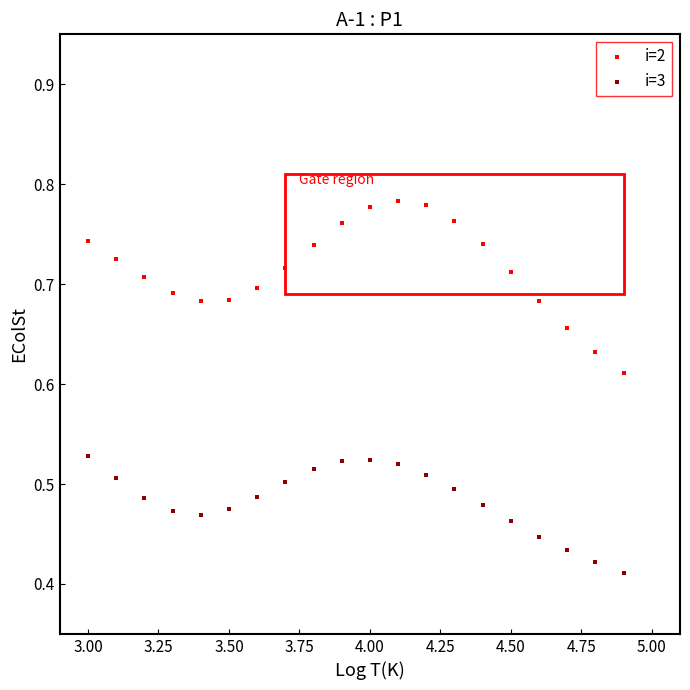

What are all the series names shown in the legend?

i=2, i=3